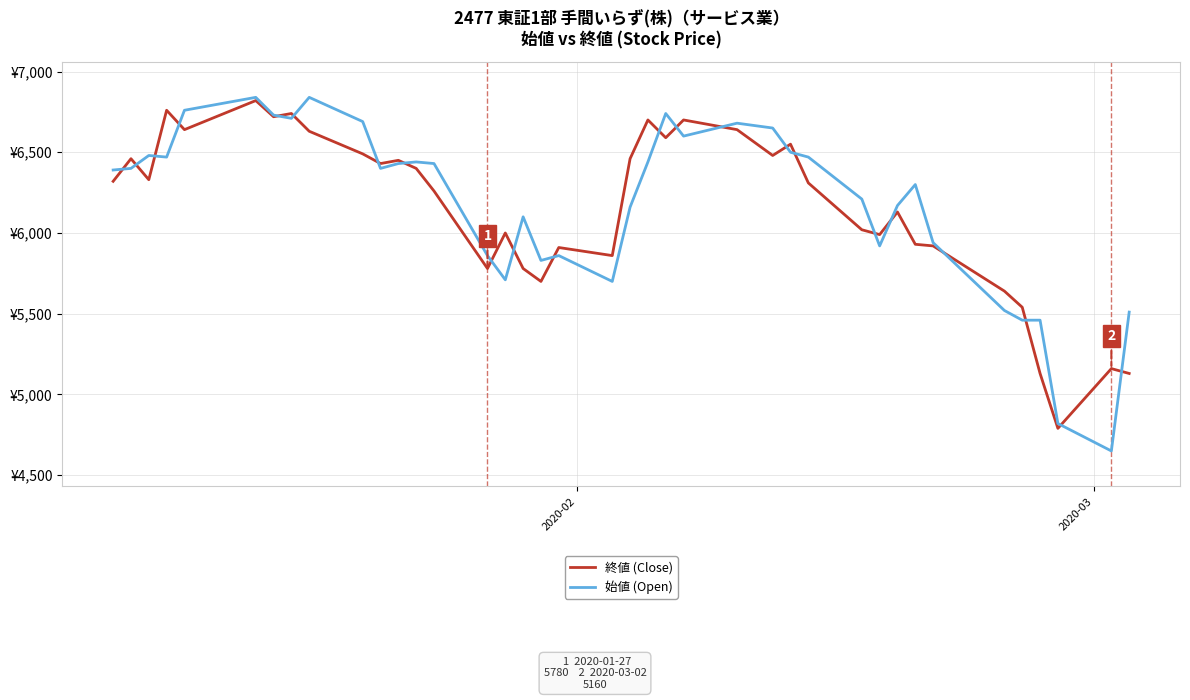

True or false: 終値 (Close) and 始値 (Open) cross at least once.

True